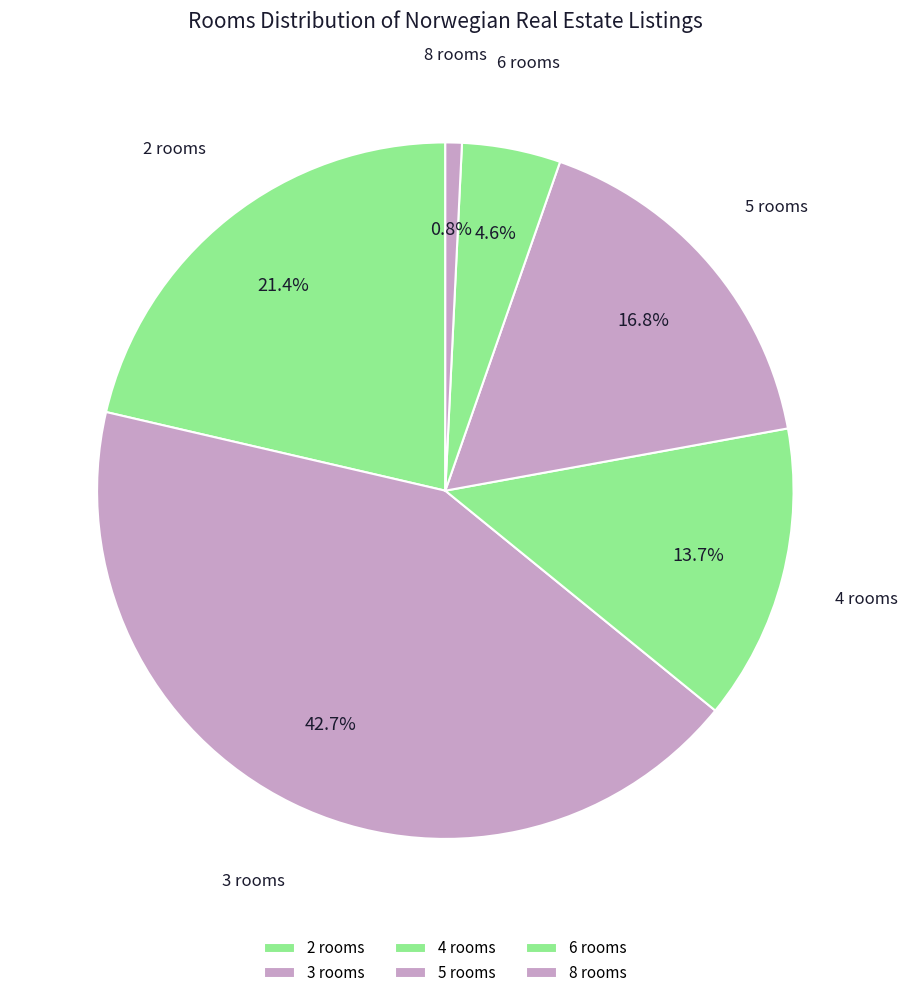

Count the number of slices in the pie.

6